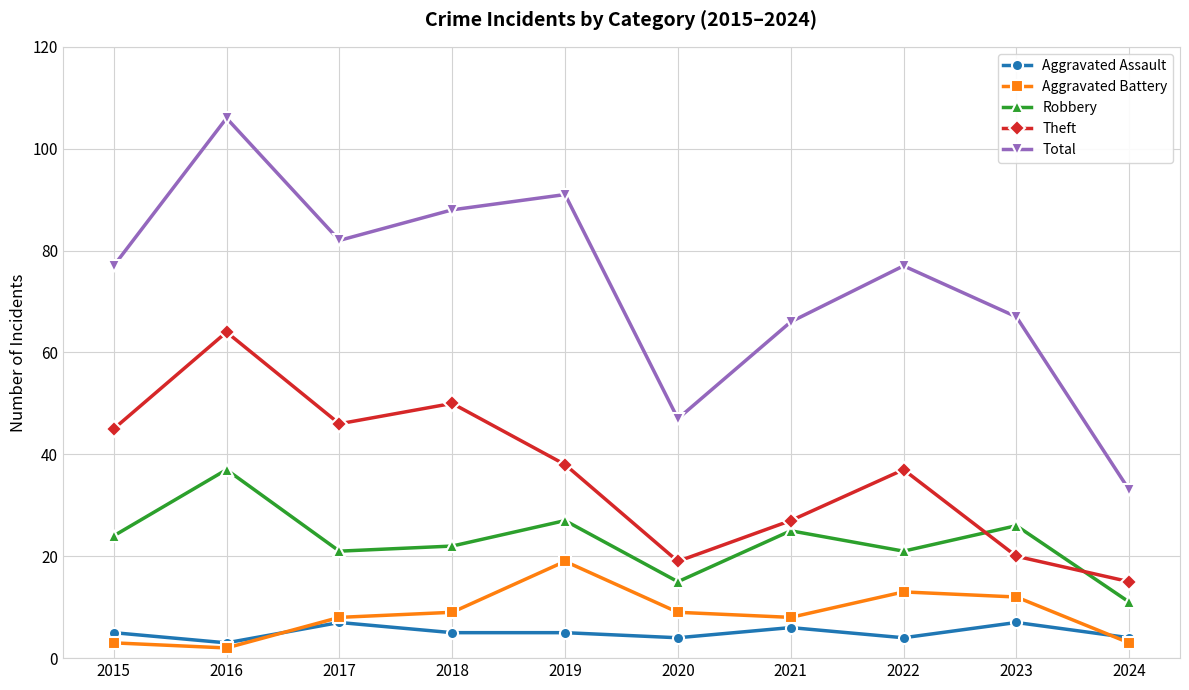

What is the value of the Robbery point at the 7th from the left?

25